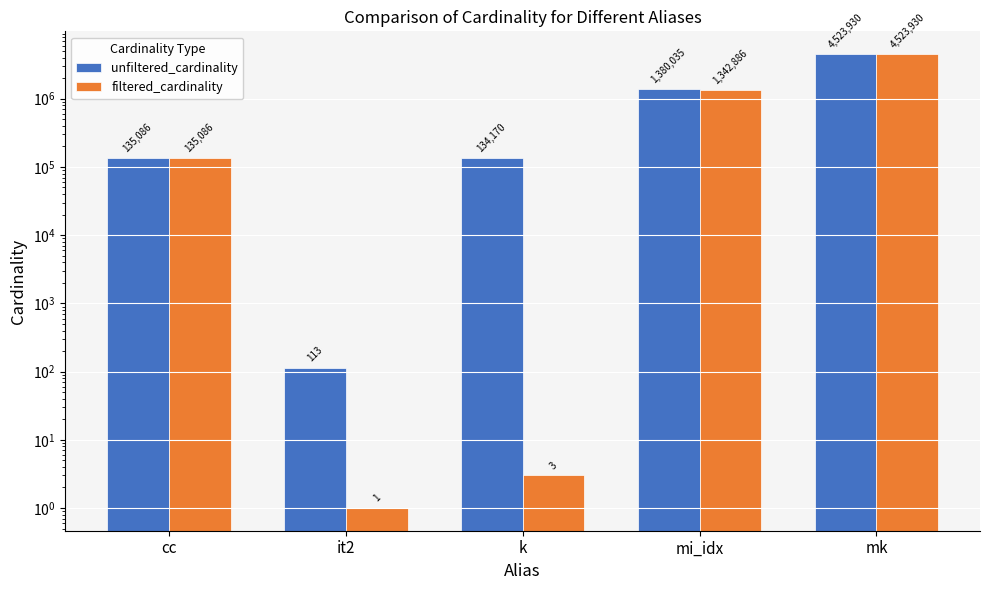

Does the chart contain stacked bars?

No